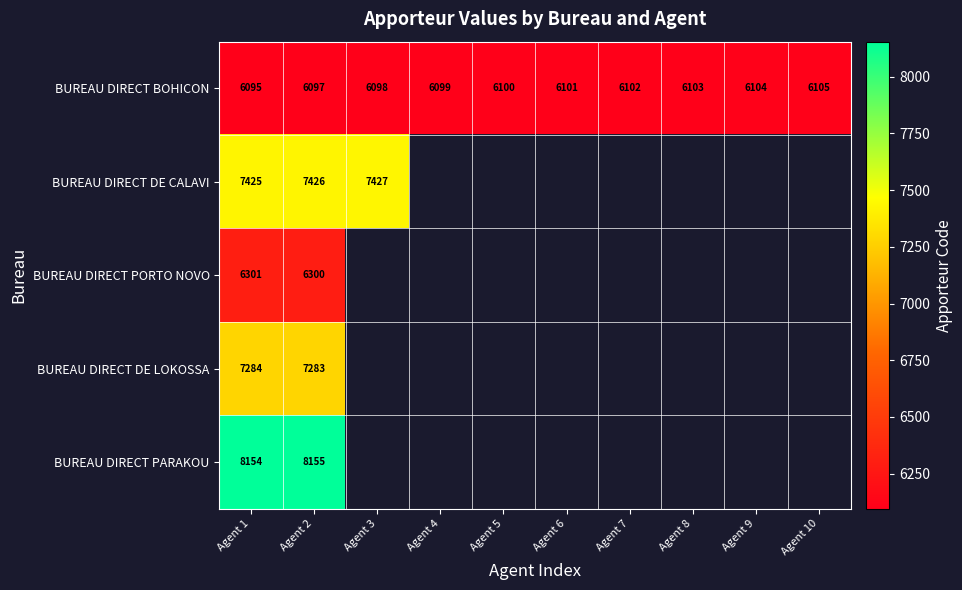

At which label is BUREAU DIRECT BOHICON closest to 6100?

Agent 5